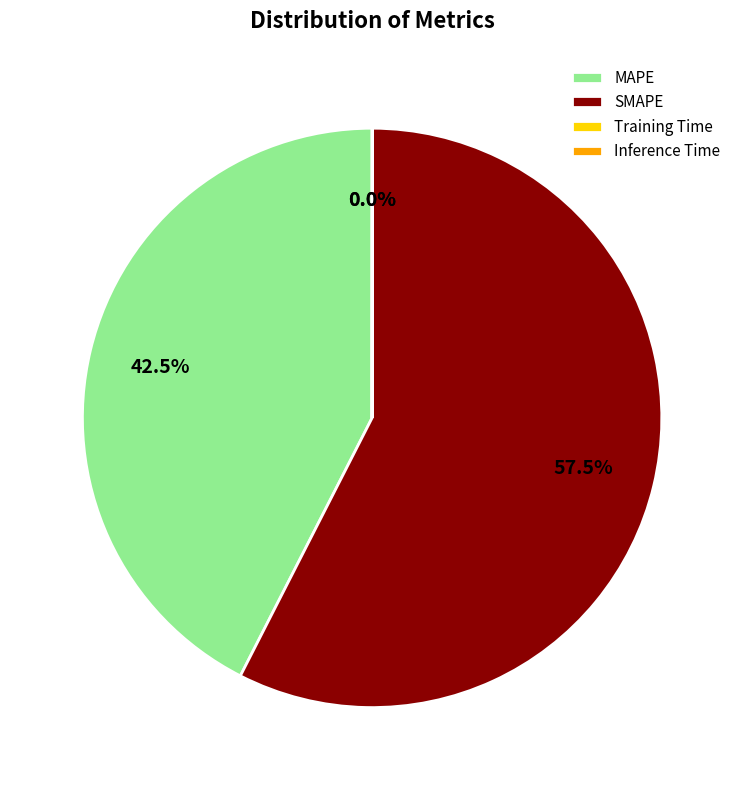

To the nearest percent, what is the average slice percentage?

25%